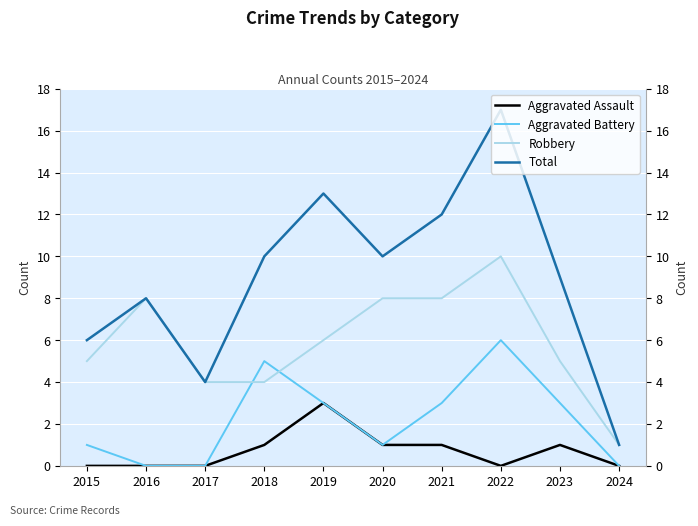

Reading left to right, what are all the values shown in this chart?

Aggravated Assault: 2015=0	2016=0	2017=0	2018=1	2019=3	2020=1	2021=1	2022=0	2023=1	2024=0
Aggravated Battery: 2015=1	2016=0	2017=0	2018=5	2019=3	2020=1	2021=3	2022=6	2023=3	2024=0
Robbery: 2015=5	2016=8	2017=4	2018=4	2019=6	2020=8	2021=8	2022=10	2023=5	2024=1
Total: 2015=6	2016=8	2017=4	2018=10	2019=13	2020=10	2021=12	2022=17	2023=9	2024=1